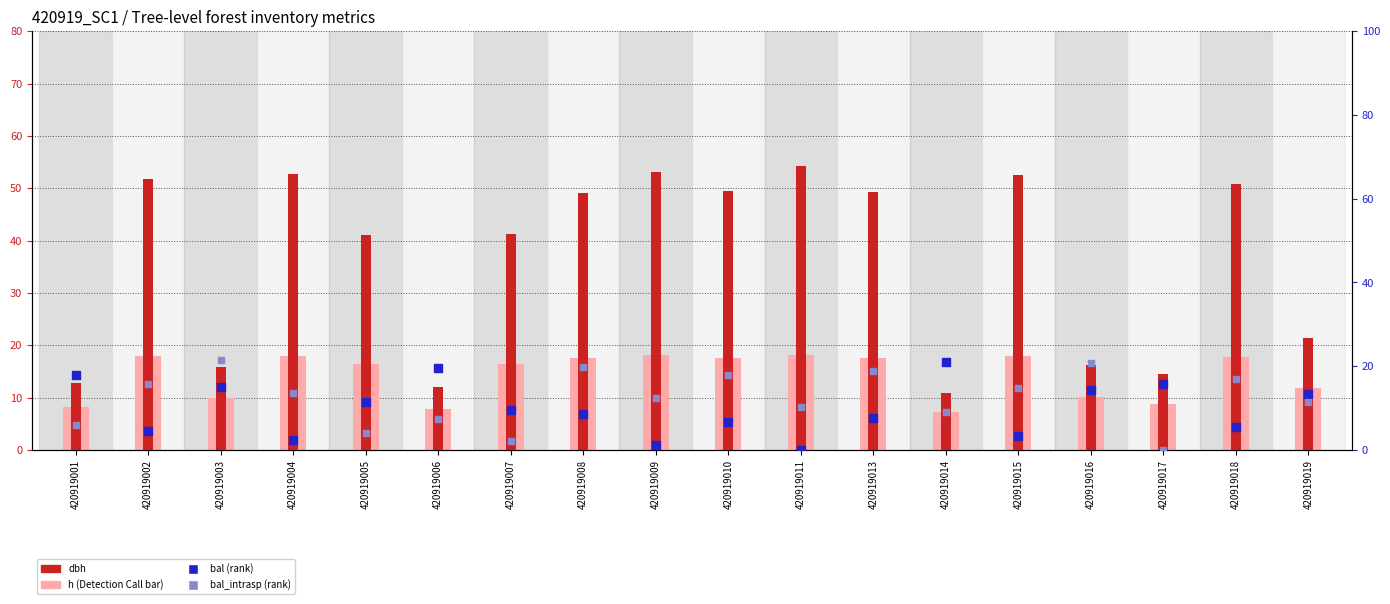

Which series has the largest total across all categories?

dbh